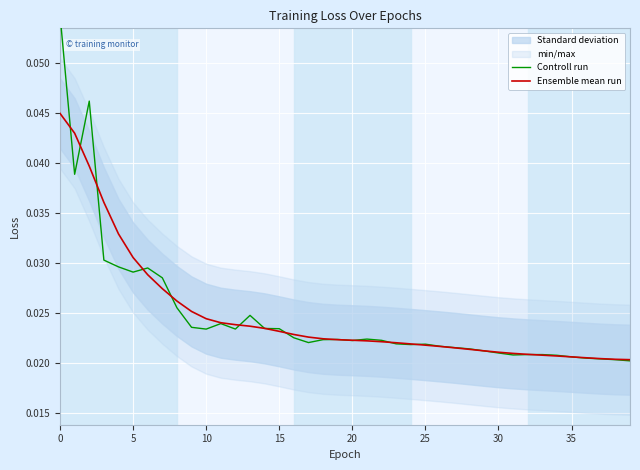

True or false: Controll run has more than 2 points higher than both neighbors.

True